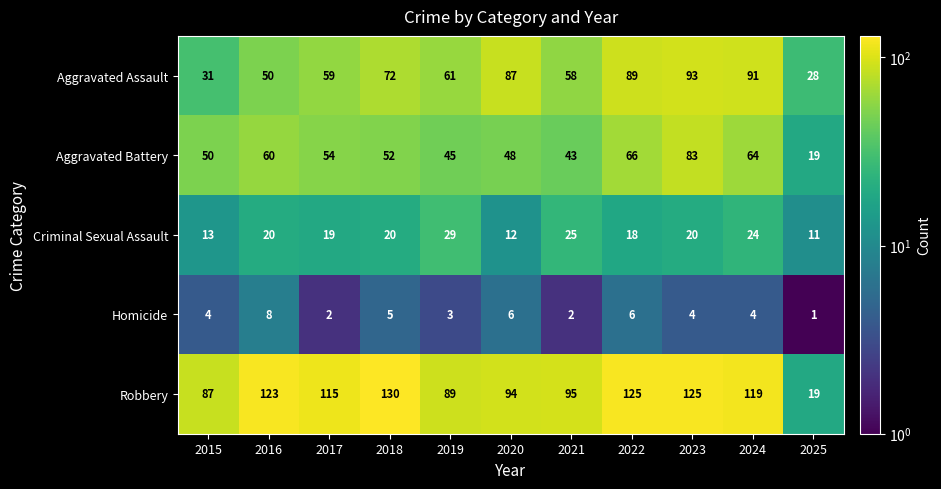

What is the sum of all Homicide values?

45